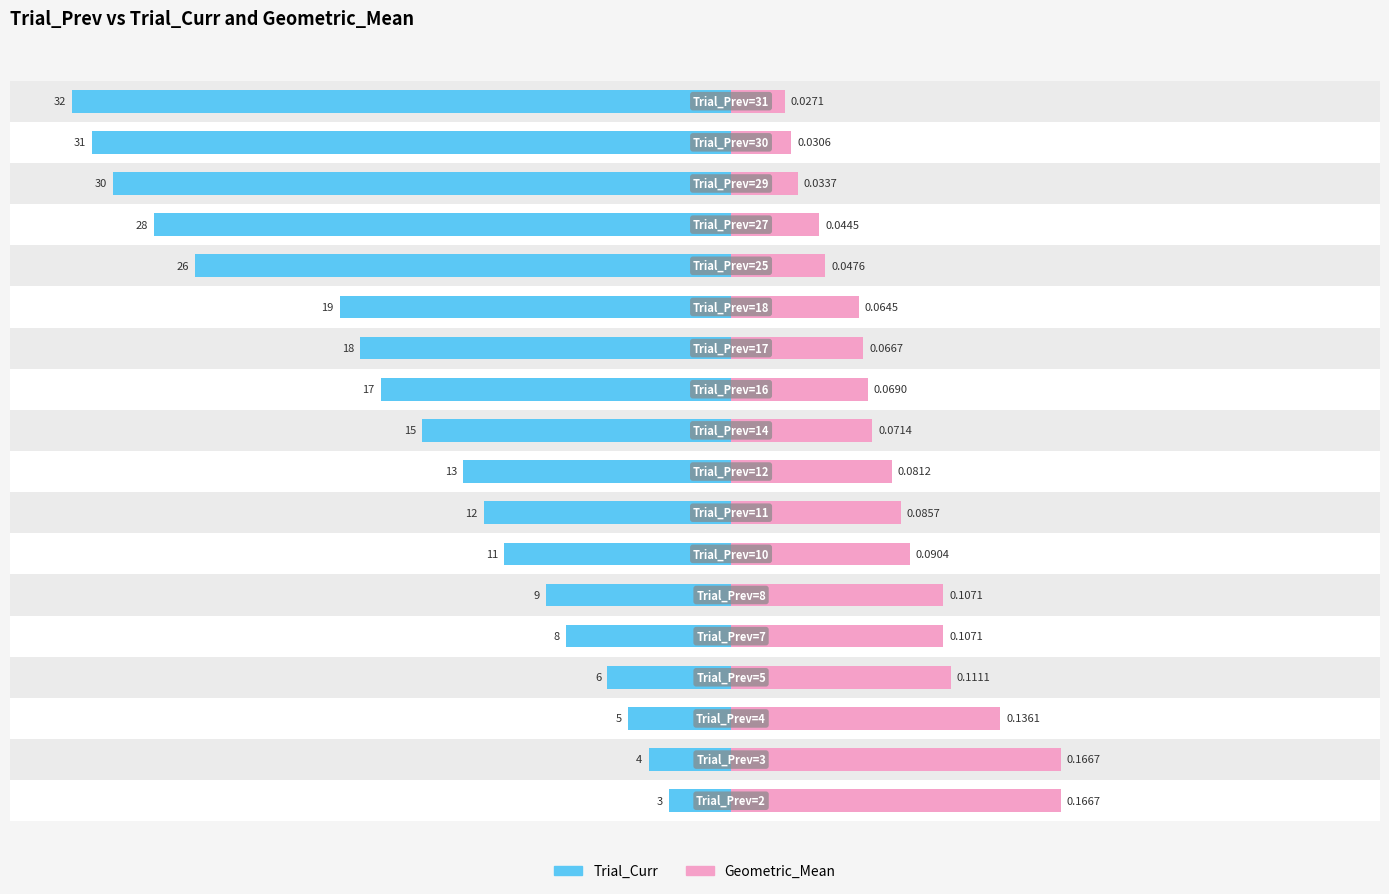

Which series has the largest range (max minus min)?

Trial_Curr